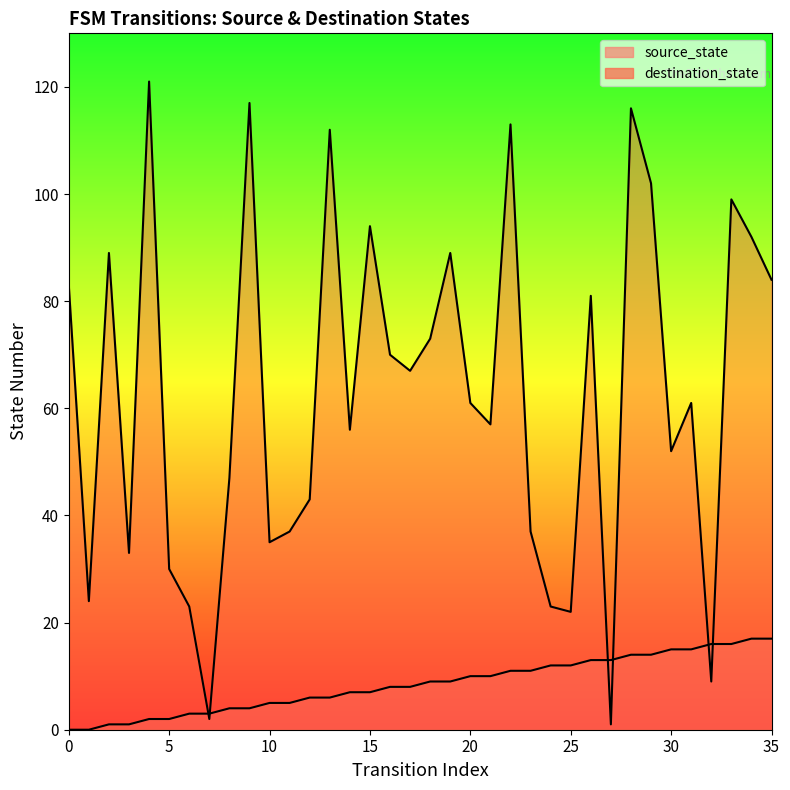

What is the value of the source_state point at the 10th from the left?

4